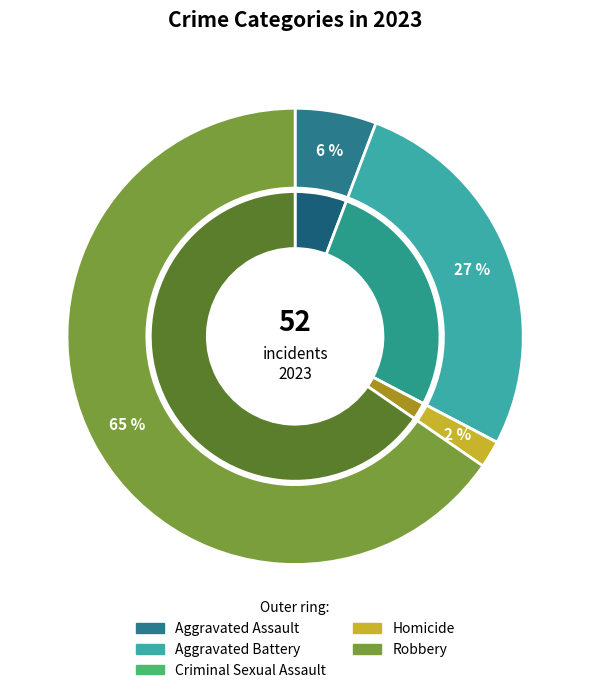

Is the sum of Aggravated Assault and Criminal Sexual Assault greater than half?

No